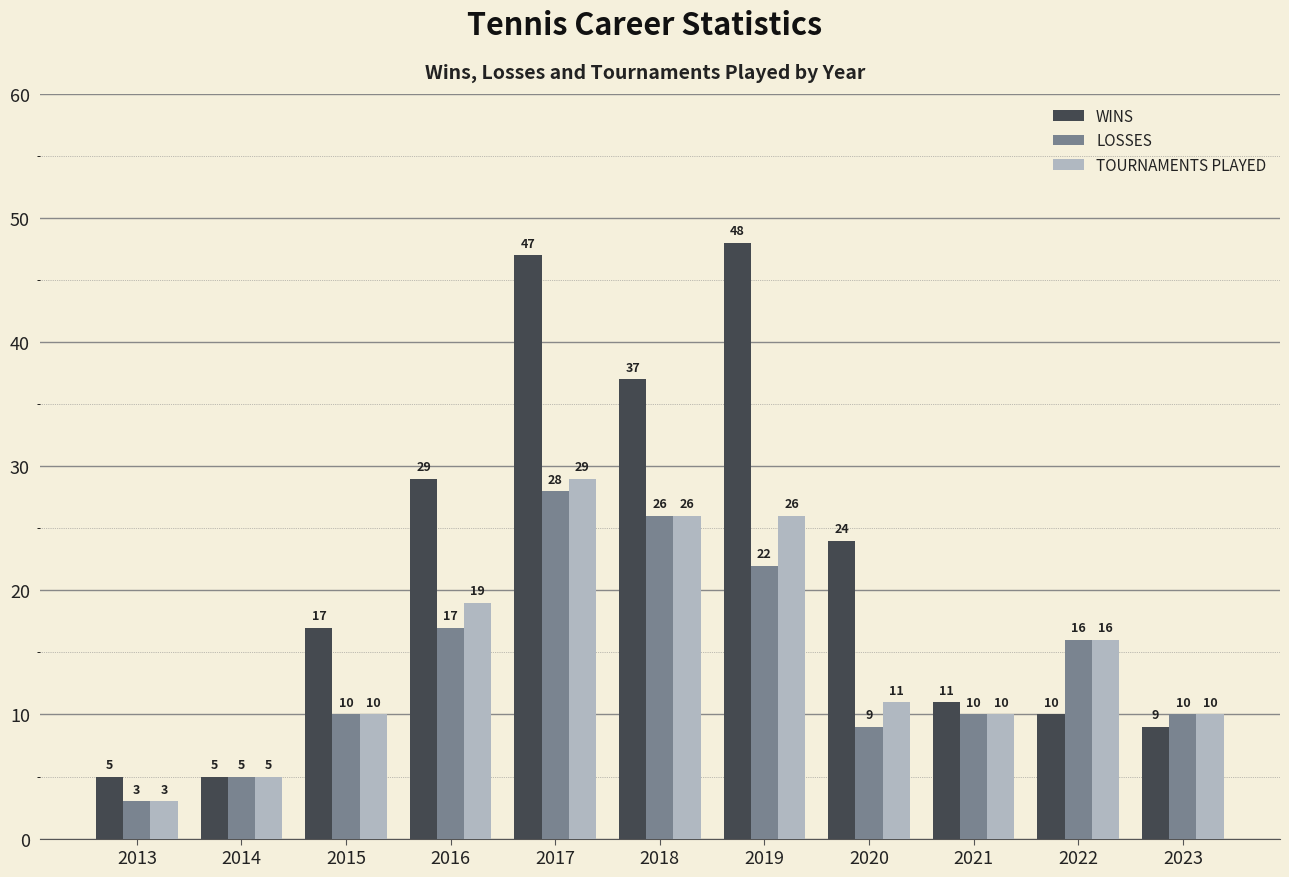

At which category does the chart reach its peak across all series?

2019